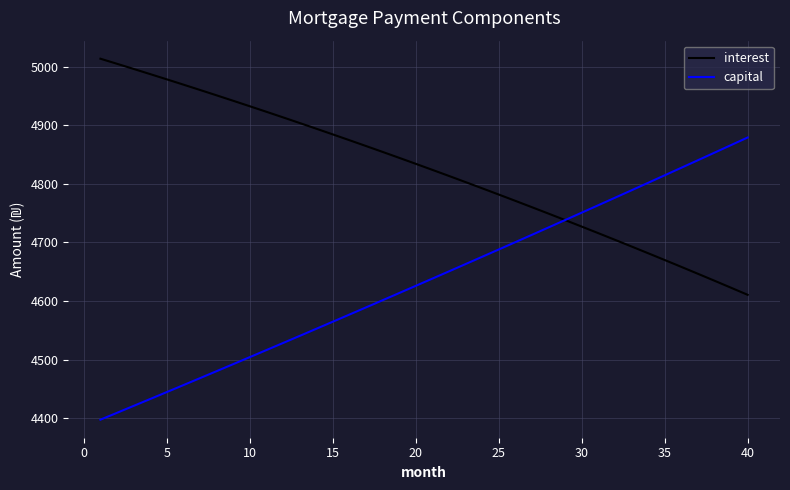

List the series in order of their peak value, lowest first.

capital, interest